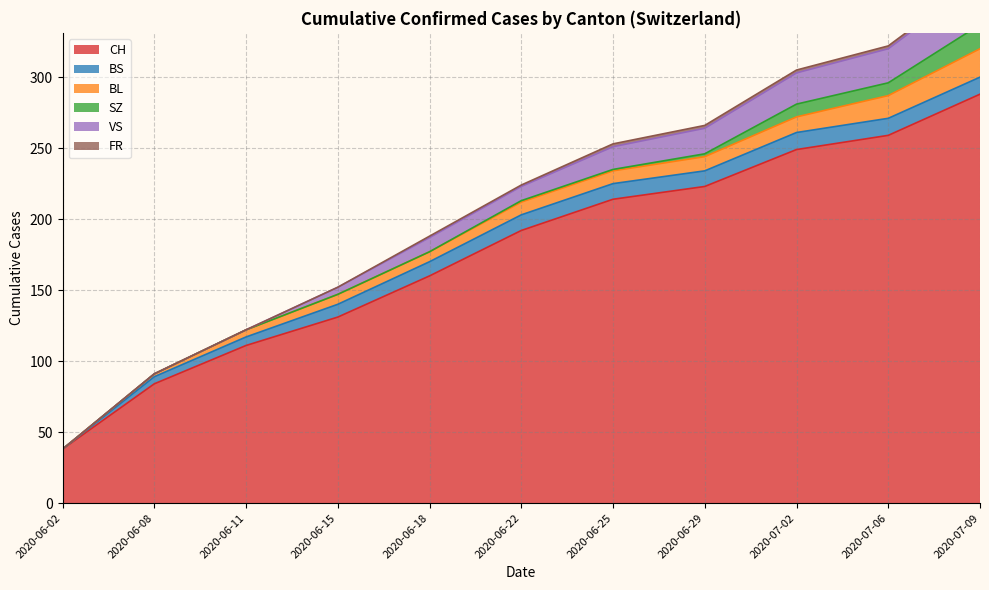

How many values in the SZ series exceed 17?

9